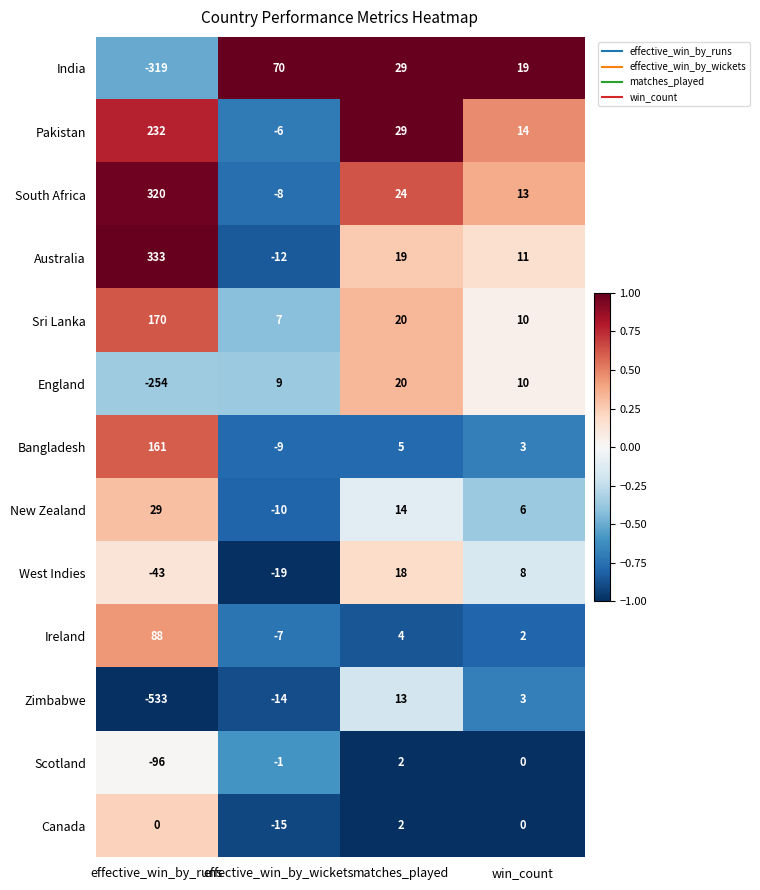

Which label corresponds to the smallest value in the chart?

effective_win_by_runs